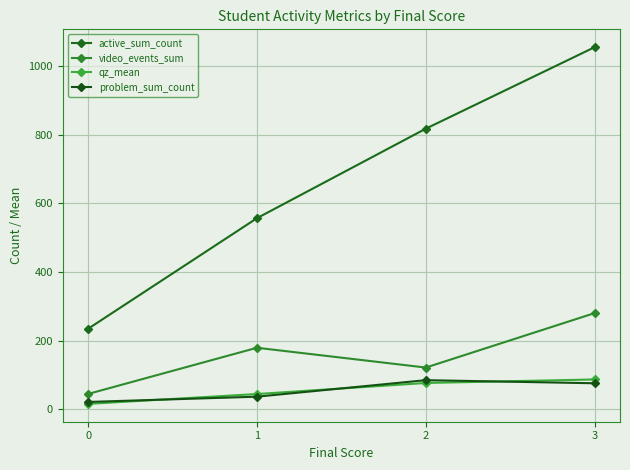

What is the total value across all series at 0?

317.8